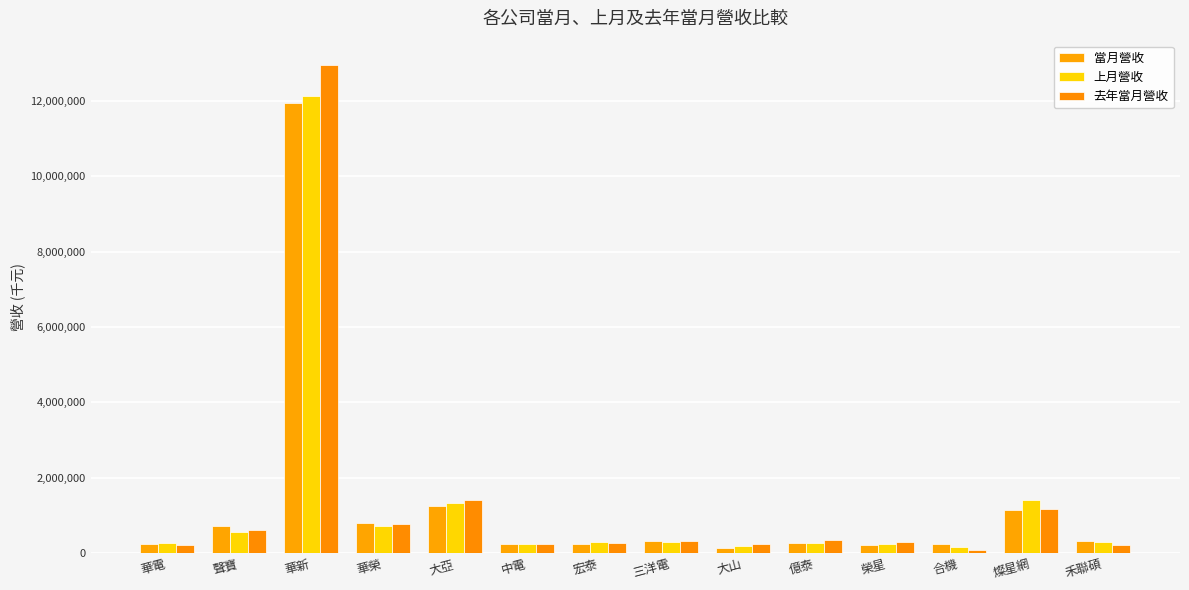

What value does the 當月營收 series have at 燦星網?

1148029